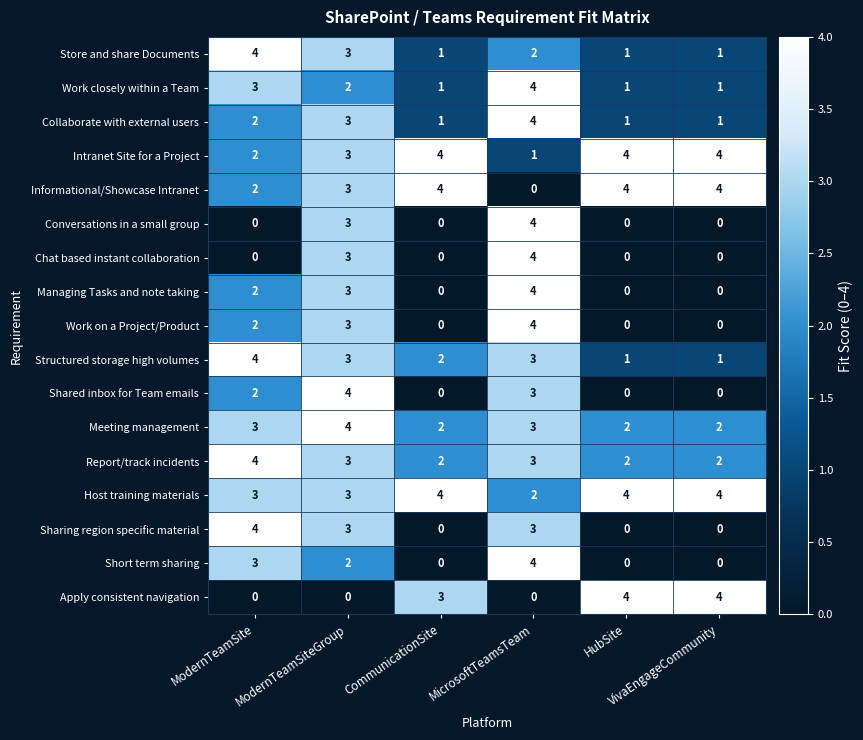

What is the difference between the maximum and minimum values in the Managing Tasks and note taking series?

4